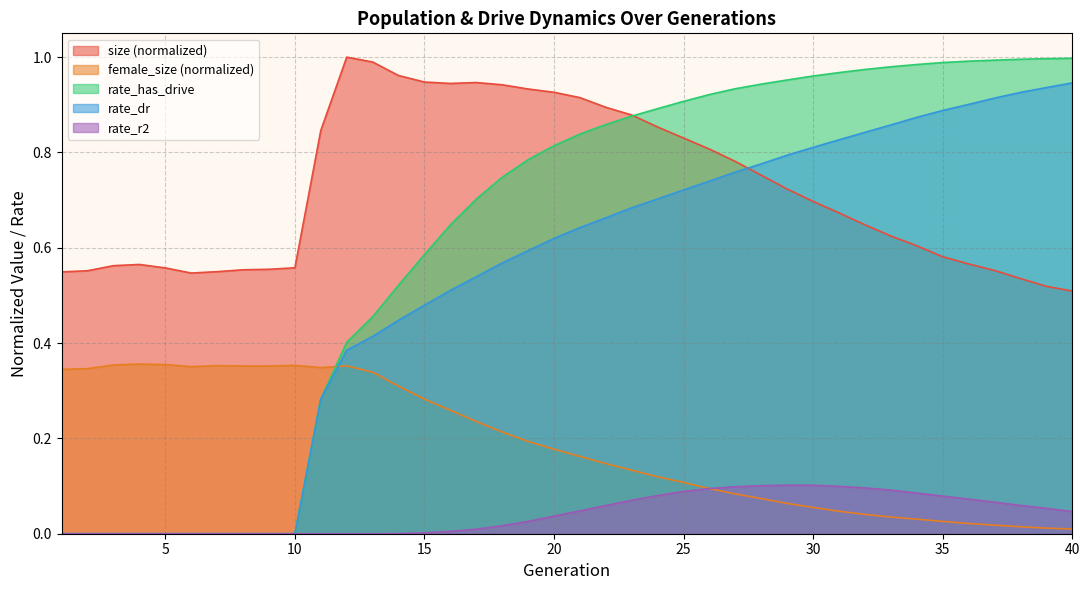

What is the difference between the second highest and minimum values in the female_size series?

0.3